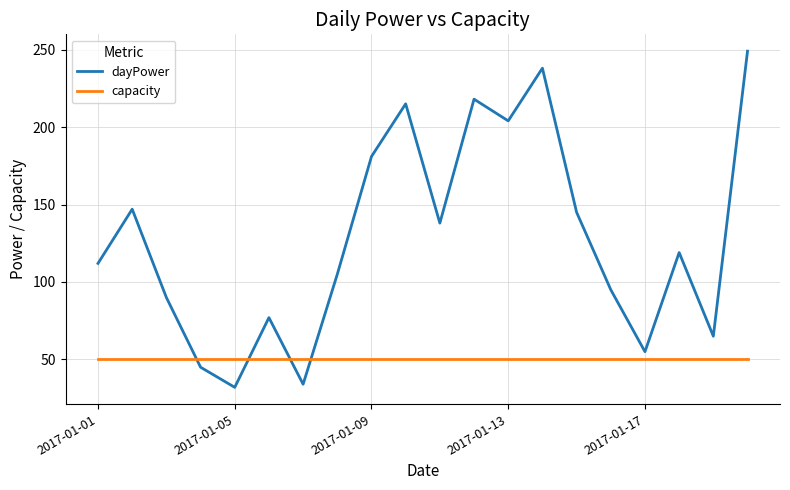

Rank the series by their average value, from highest to lowest.

dayPower, capacity